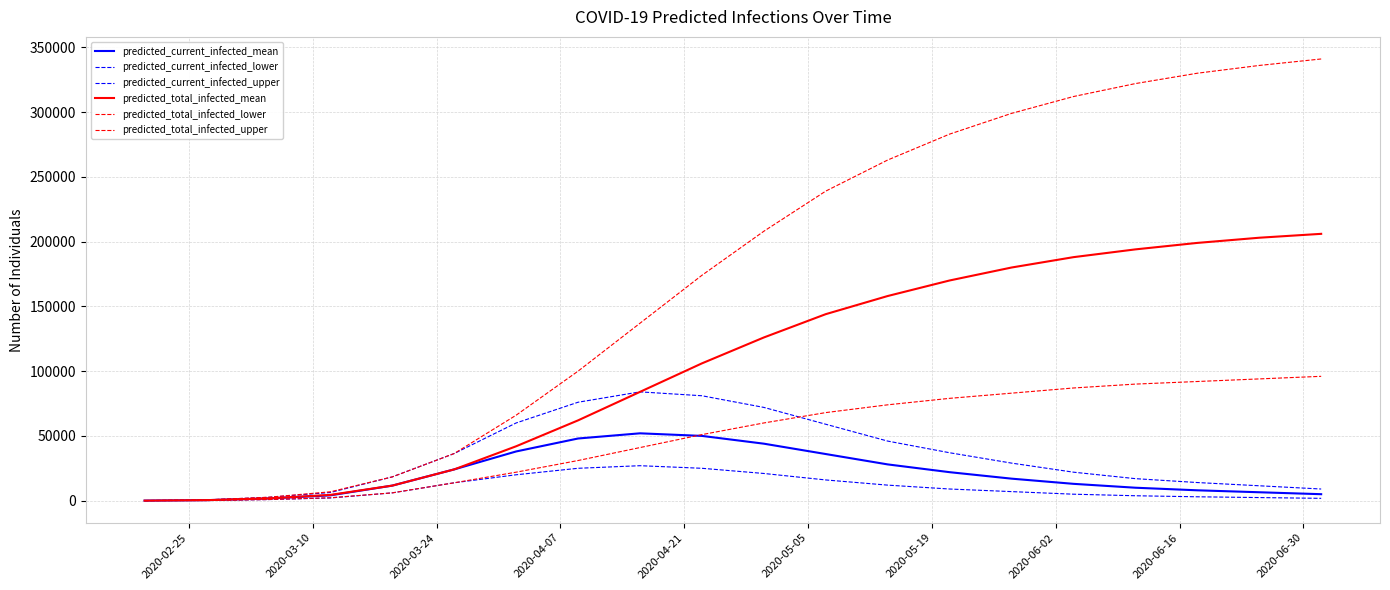

How many lines are shown in the chart?

6